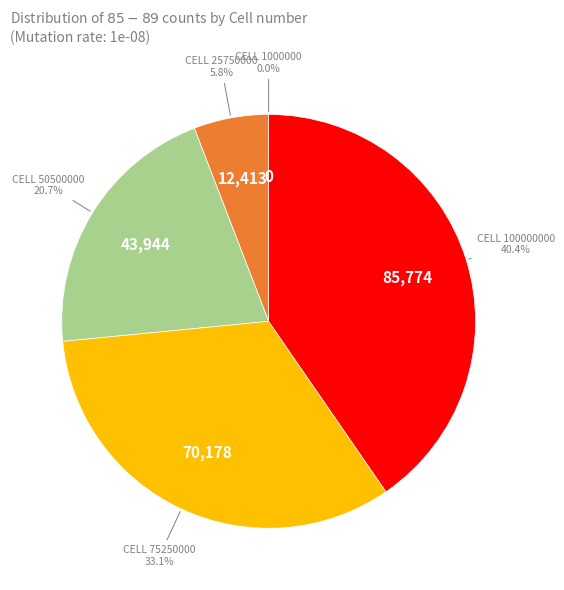

Does any single category account for the majority?

No